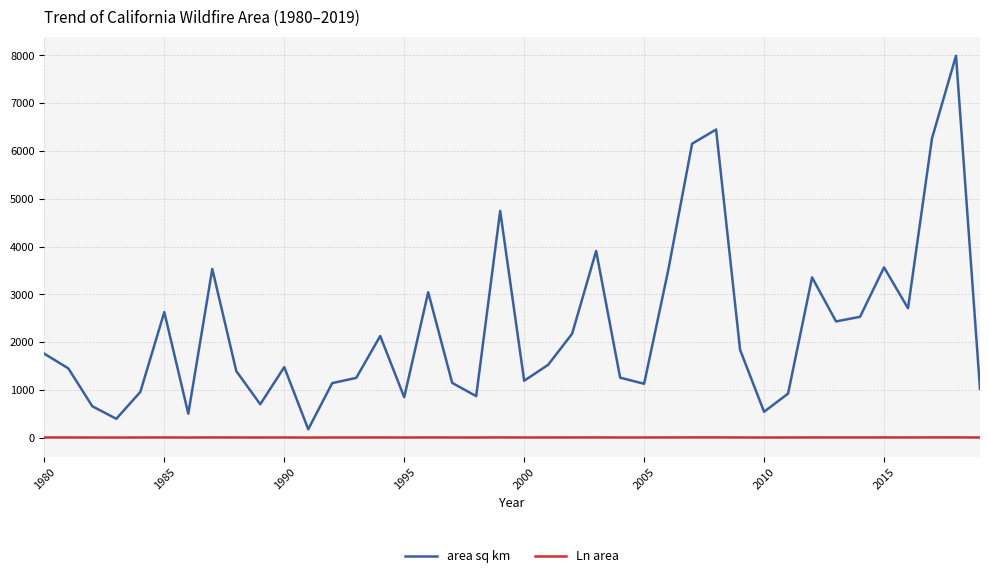

Does the chart display data point markers on the line(s)?

No